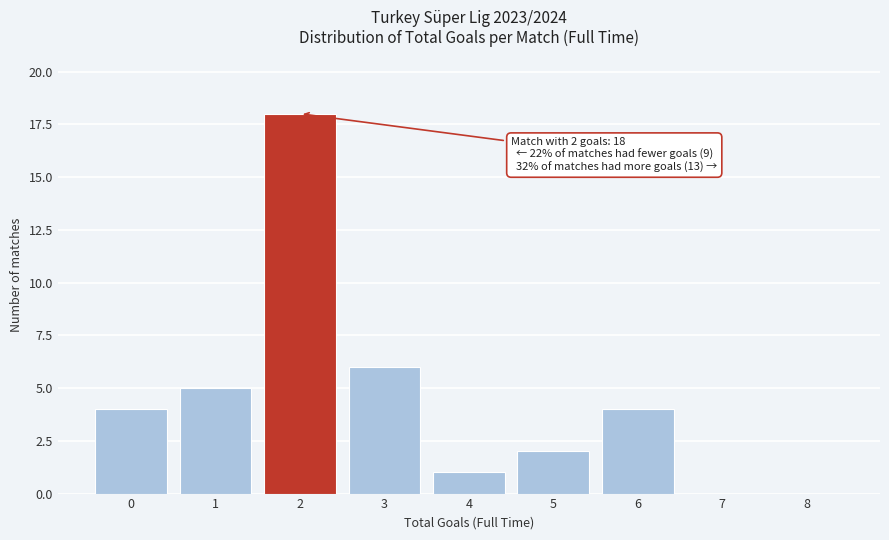

Reading left to right, list all the values displayed in this chart.

0=4	1=5	2=18	3=6	4=1	5=2	6=4	7=0	8=0